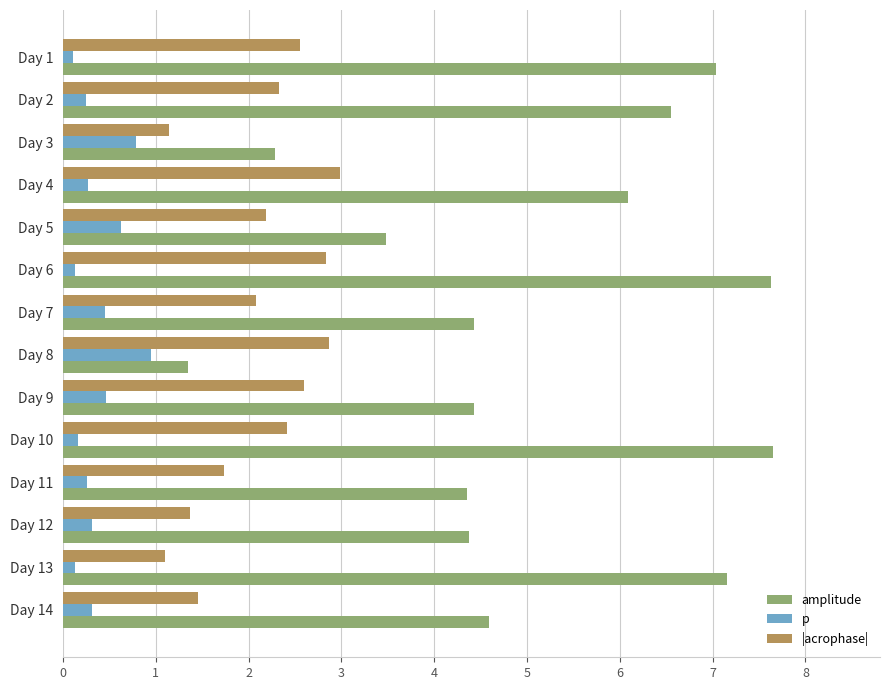

What is the difference between the maximum and minimum values in the |acrophase| series?

1.9